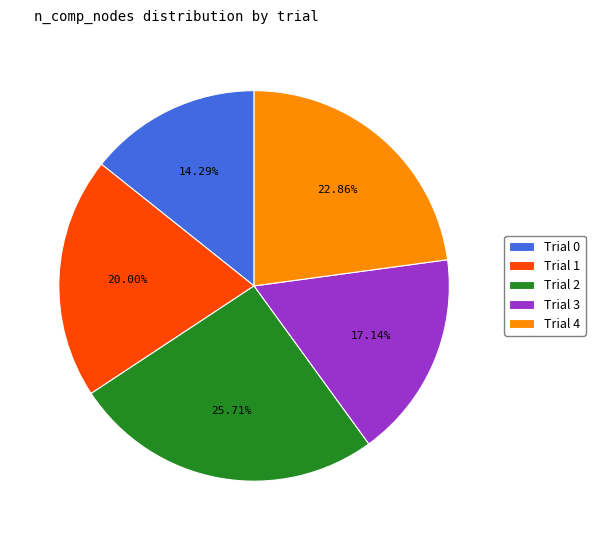

Between Trial 1 and Trial 0, which is larger?

Trial 1